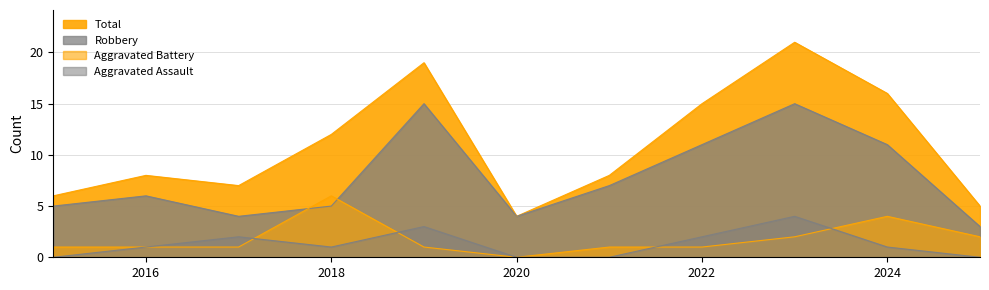

What is the total value across all series at 2015?

12